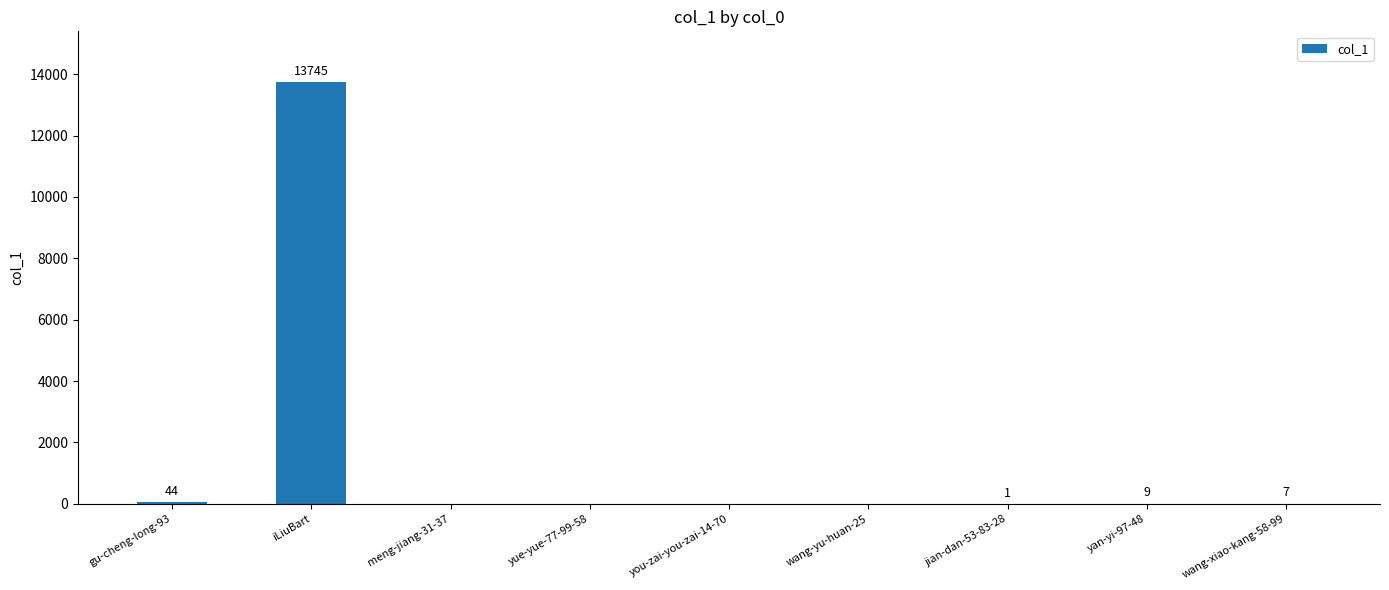

Is it true that the value at wang-xiao-kang-58-99 is 7?

True